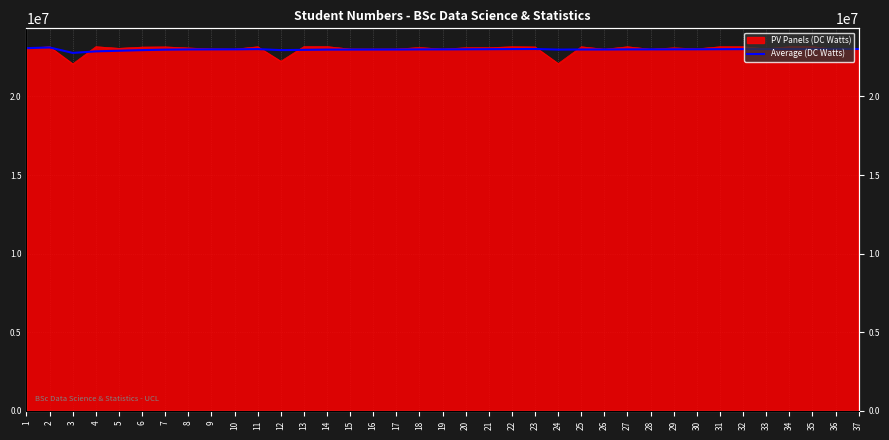

How many lines are shown in the chart?

1